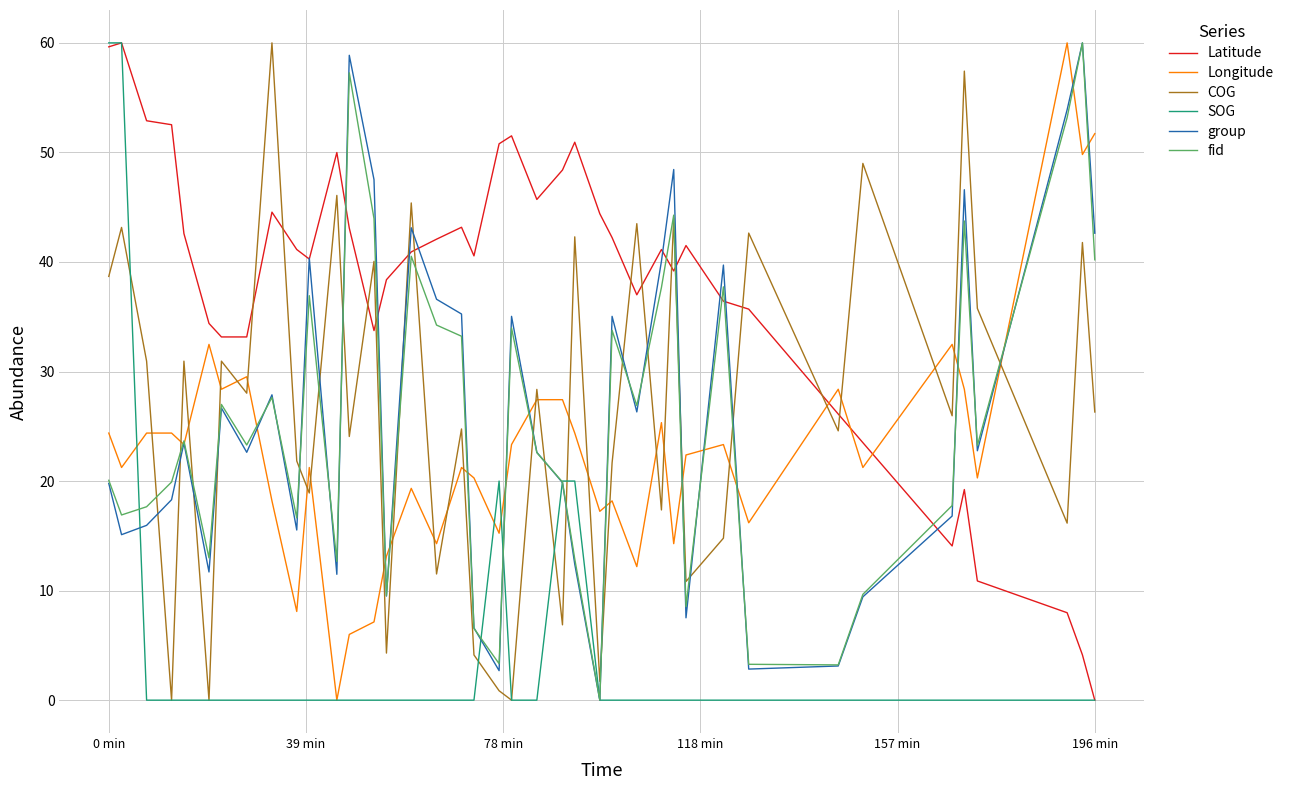

Which series has the largest total across all categories?

Latitude